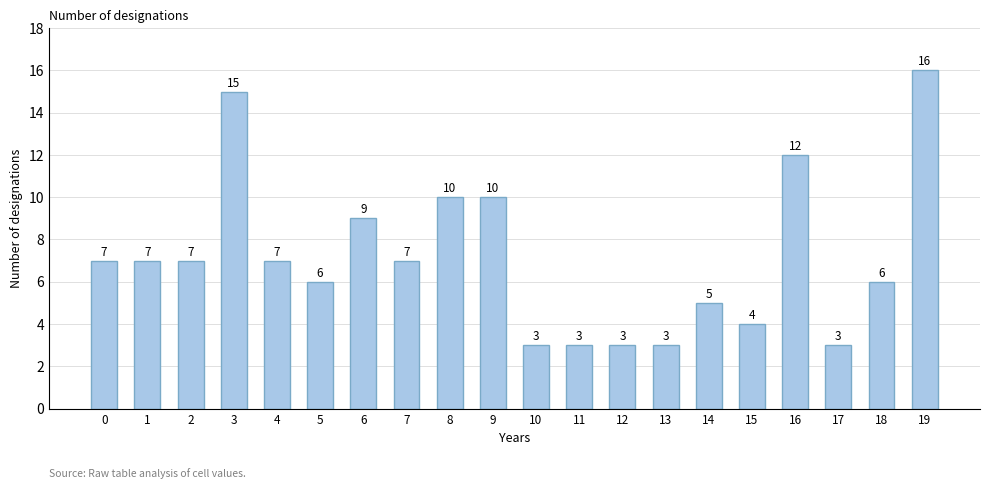

The value at 14 is 5. True or false?

True